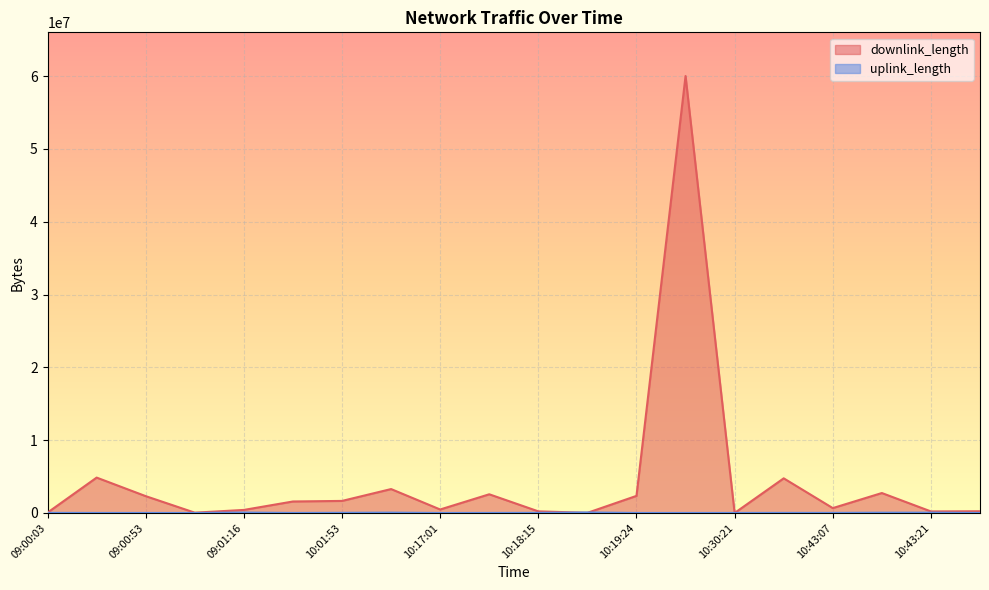

In uplink_length, how many points are lower than both neighbors (excluding endpoints)?

5